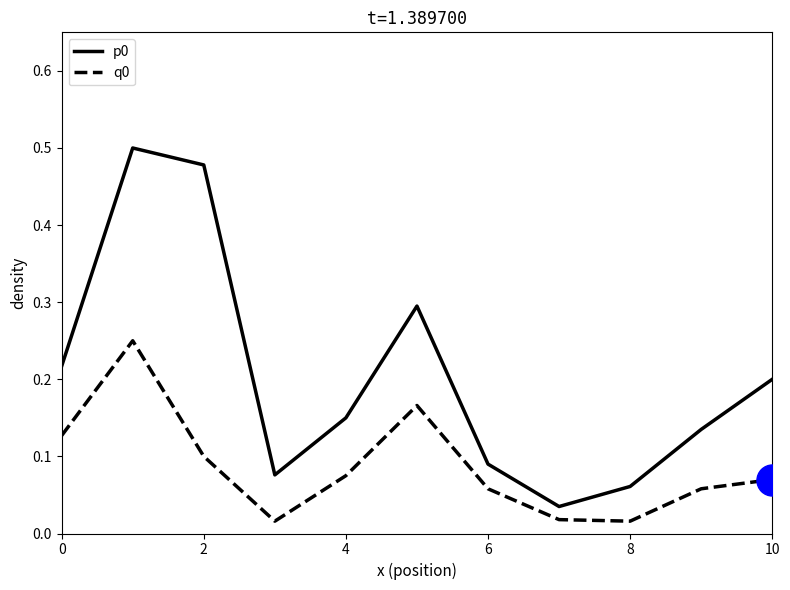

True or false: q0 and p0 cross at least once.

False